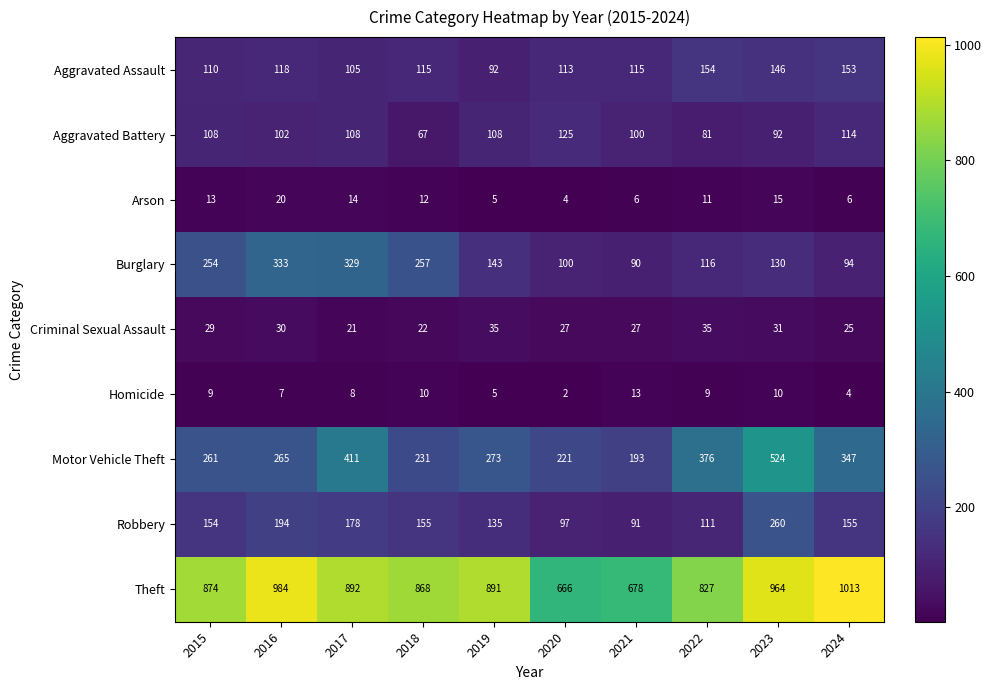

At 2023, list the series in order from largest to smallest.

Theft, Motor Vehicle Theft, Robbery, Aggravated Assault, Burglary, Aggravated Battery, Criminal Sexual Assault, Arson, Homicide